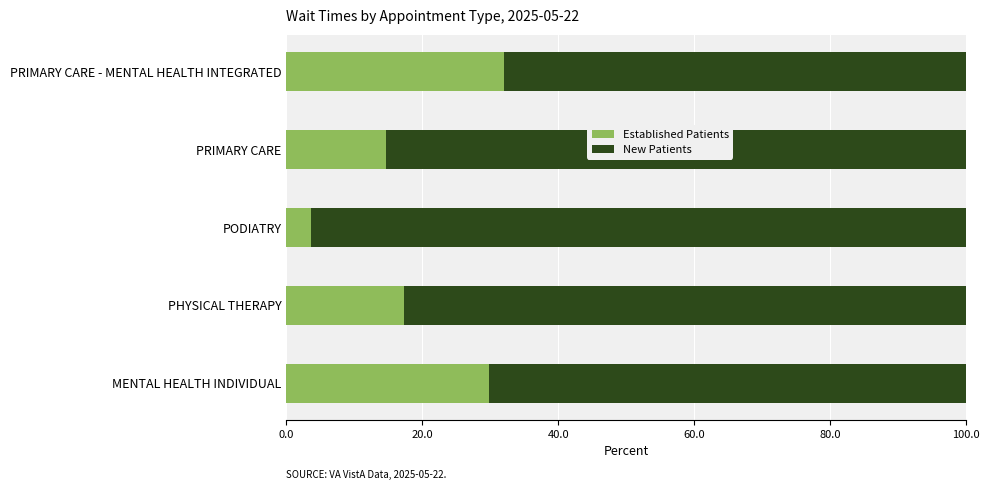

What are all the series names shown in the legend?

Established Patients, New Patients